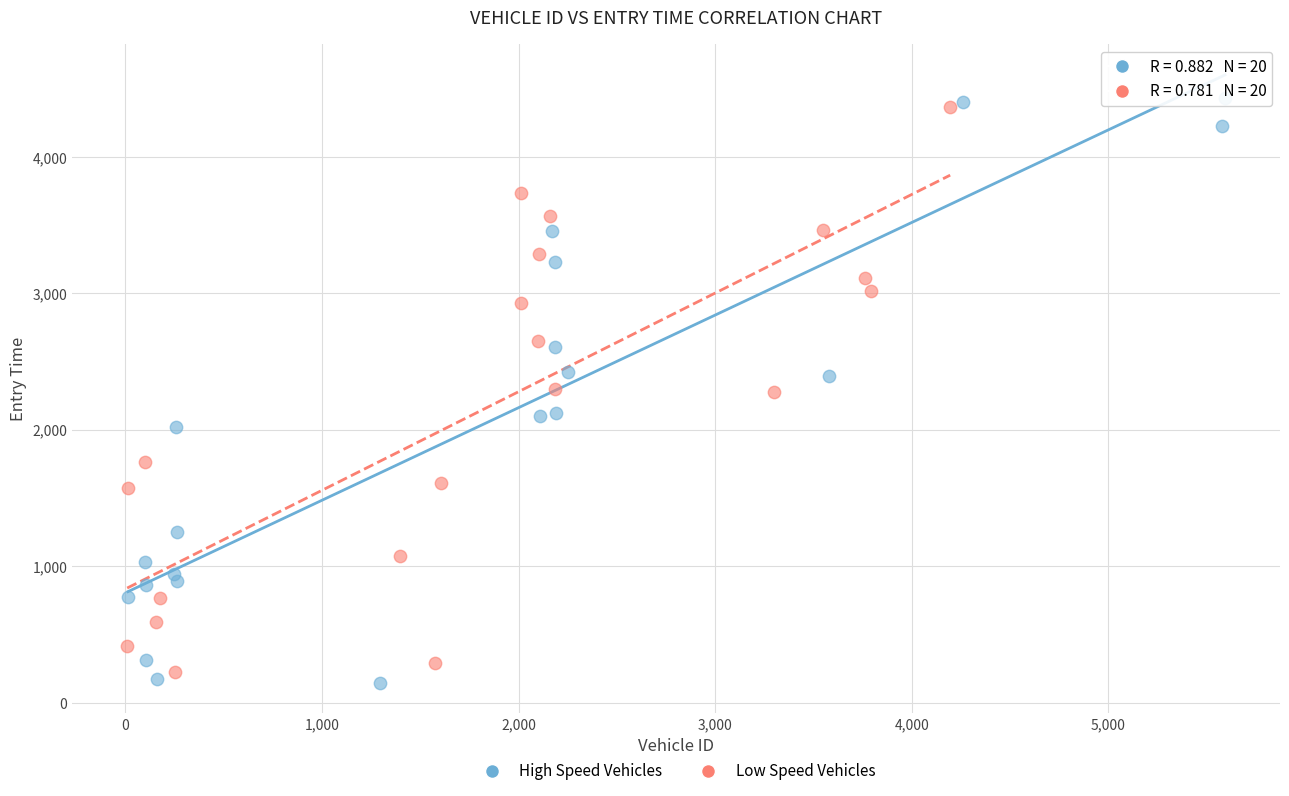

Which series reaches the maximum Y coordinate?

High Speed Vehicles